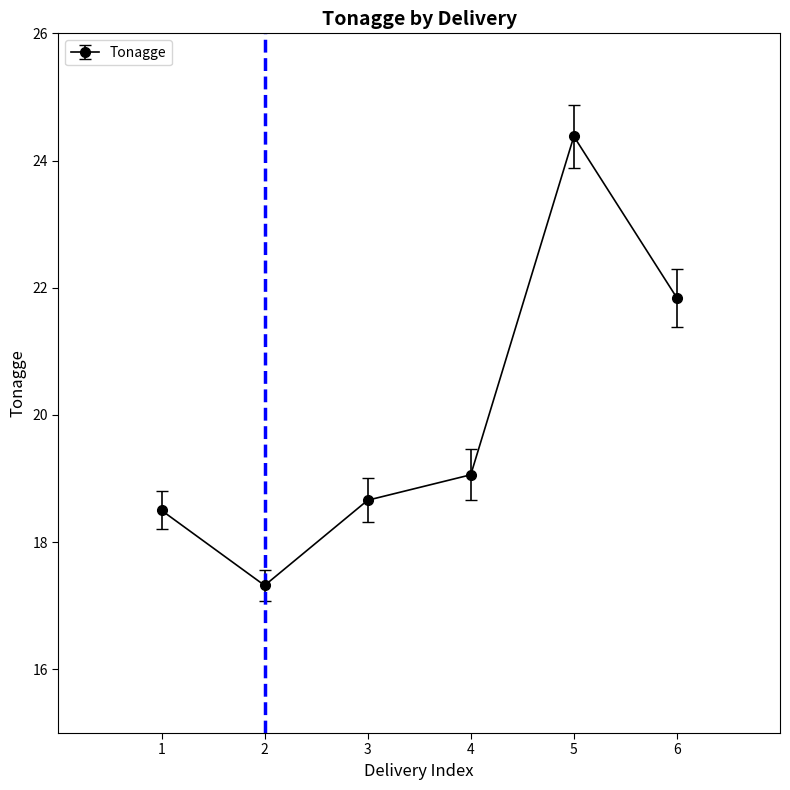

Read the value at 3.

18.7